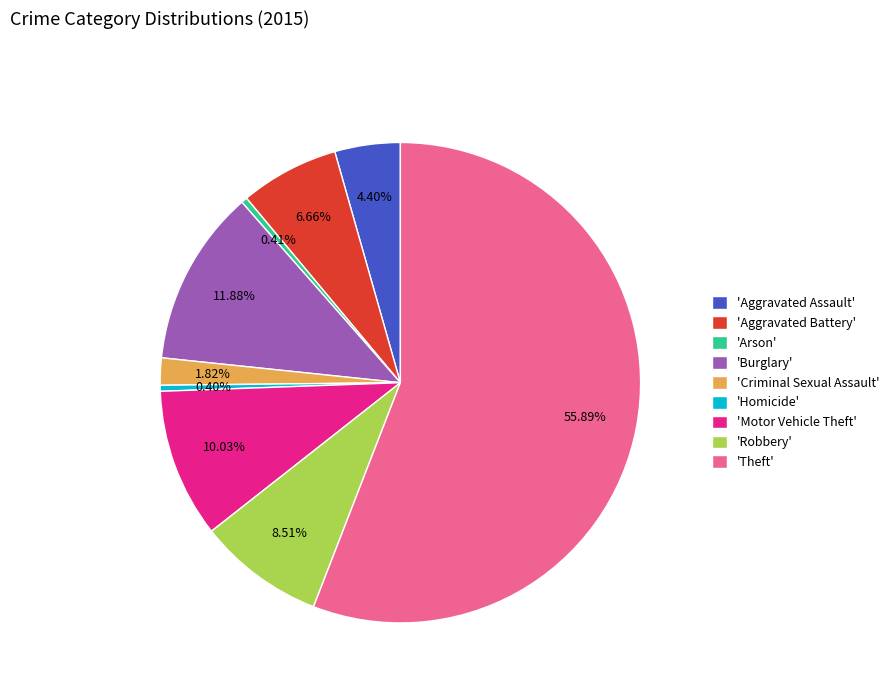

Which category has the biggest portion of the pie?

'Theft'